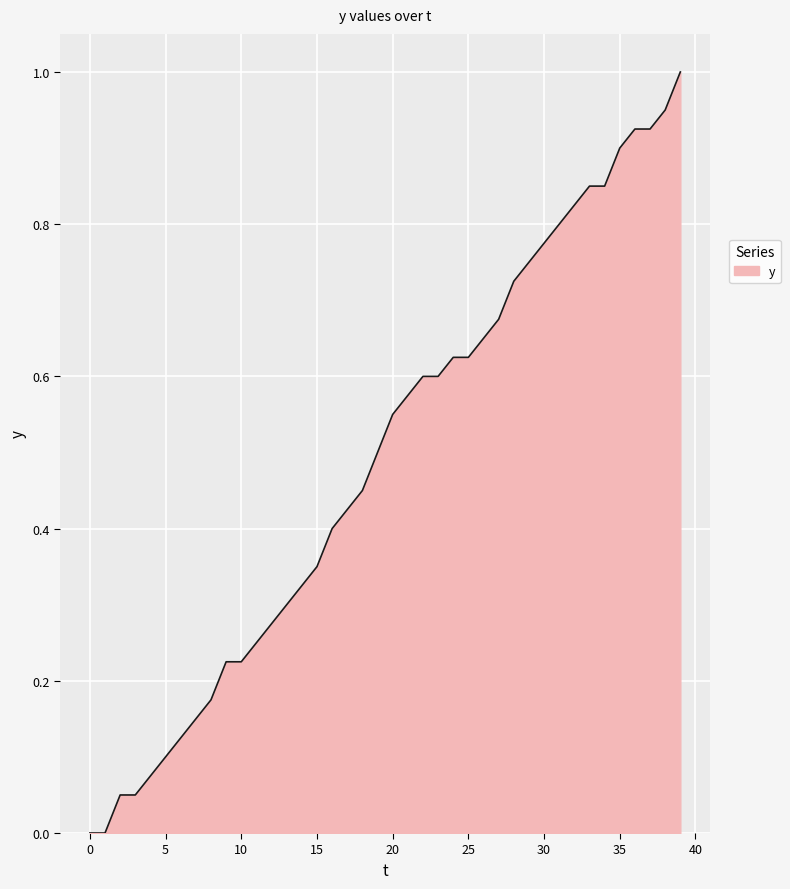

How many series are shown in this chart?

1